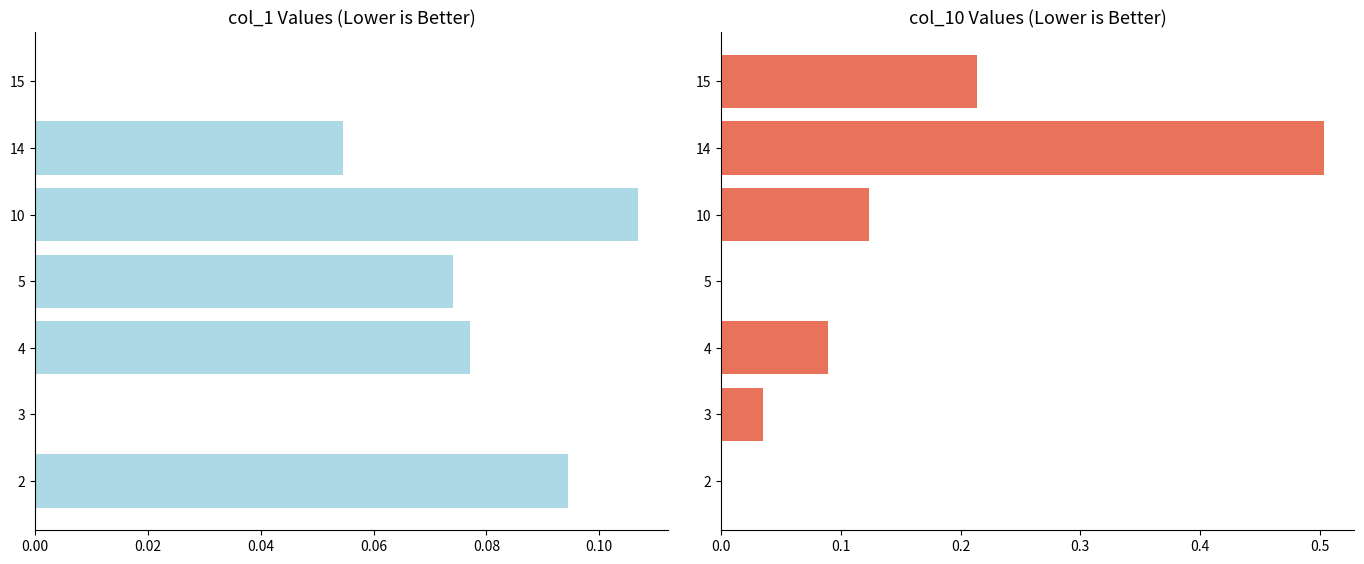

List the series in order of their overall mean, highest first.

col_10, col_1